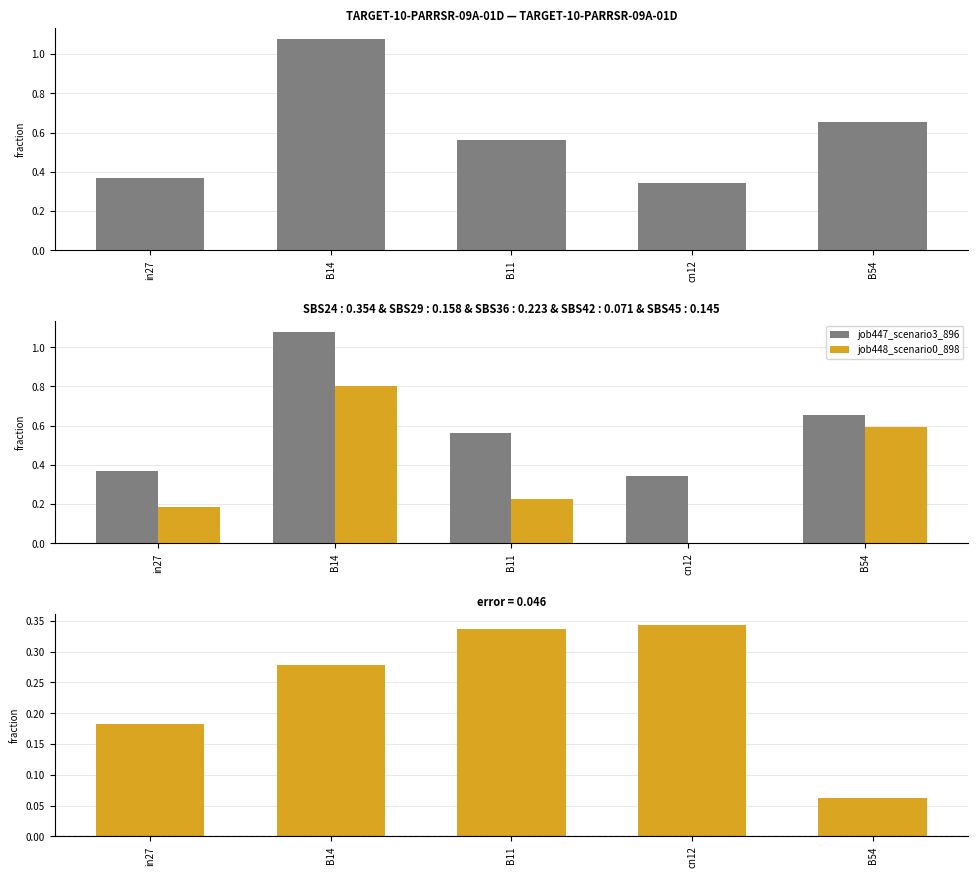

What is the lowest value of the difference series?

0.1